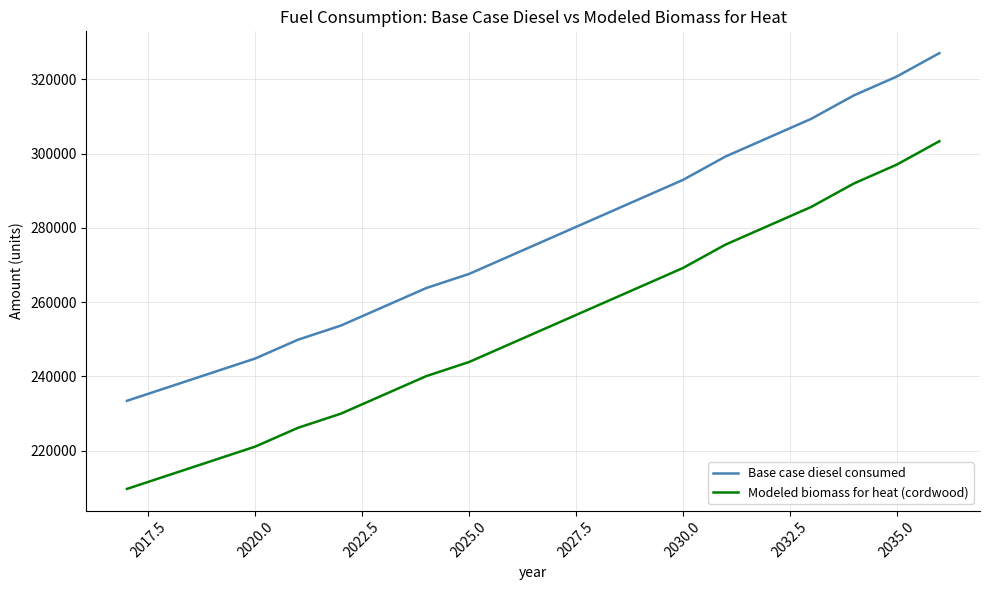

True or false: Modeled biomass for heat (cordwood) and Base case diesel consumed intersect in this chart.

False